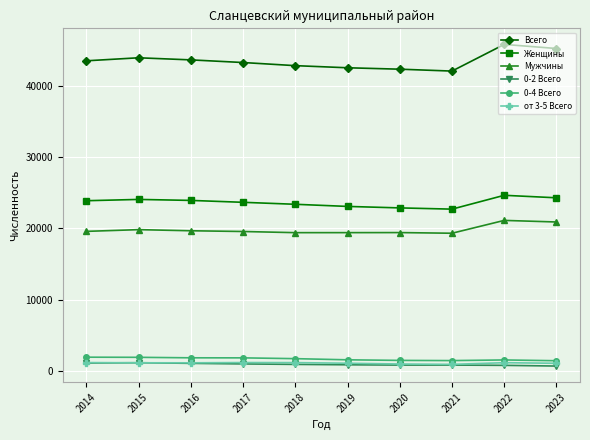

In Женщины, how many points are lower than both neighbors (excluding endpoints)?

1